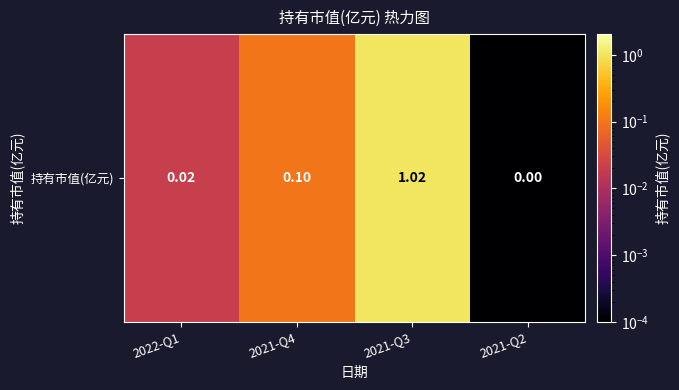

Rank the categories by value from highest to lowest.

2021-Q3, 2021-Q4, 2022-Q1, 2021-Q2